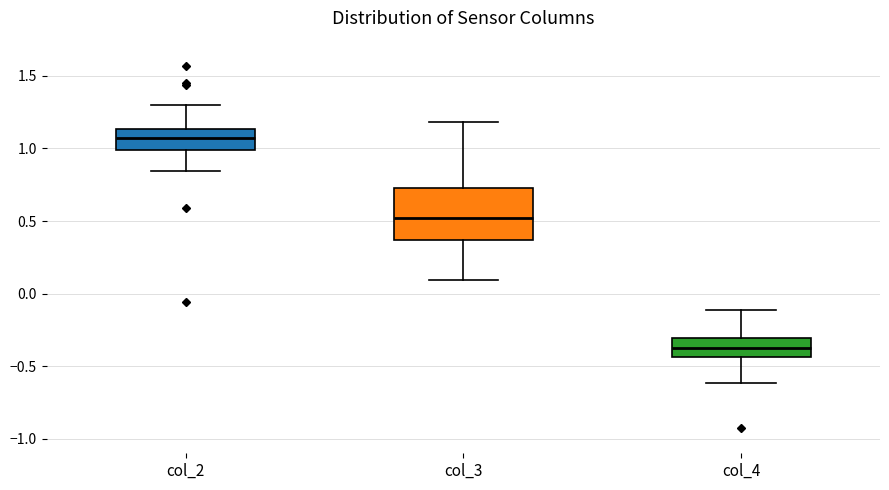

Reading left to right, transcribe this box plot: for each box, give where its median line is, the range the box spans, and where its two whiskers end, as read against the y-axis. The values are not printed on the chart, so give them approximately, as read against the axis.

col_2: median 1.05, box 1.00 to 1.15, whiskers 0.85 to 1.30
col_3: median 0.50, box 0.35 to 0.75, whiskers 0.10 to 1.20
col_4: median -0.35, box -0.45 to -0.30, whiskers -0.60 to -0.10